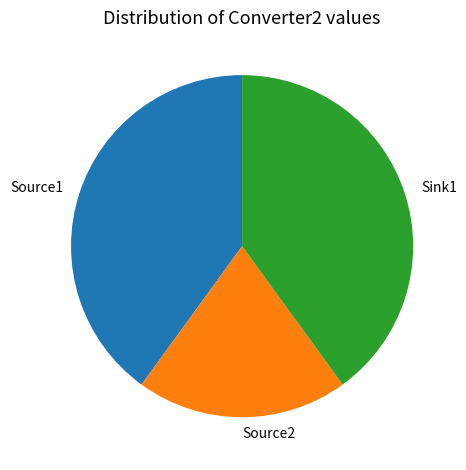

Is the sum of Source1 and Sink1 greater than half?

Yes